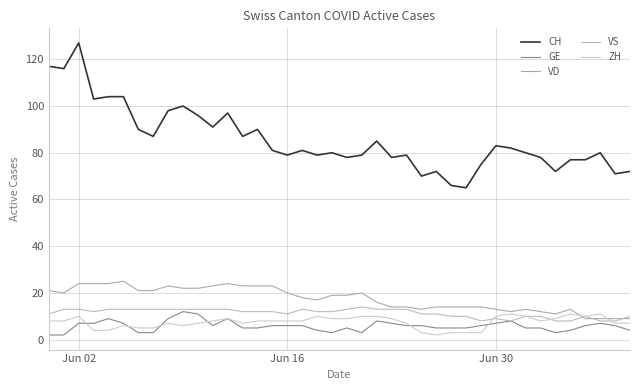

Does the chart have visible grid lines?

Yes